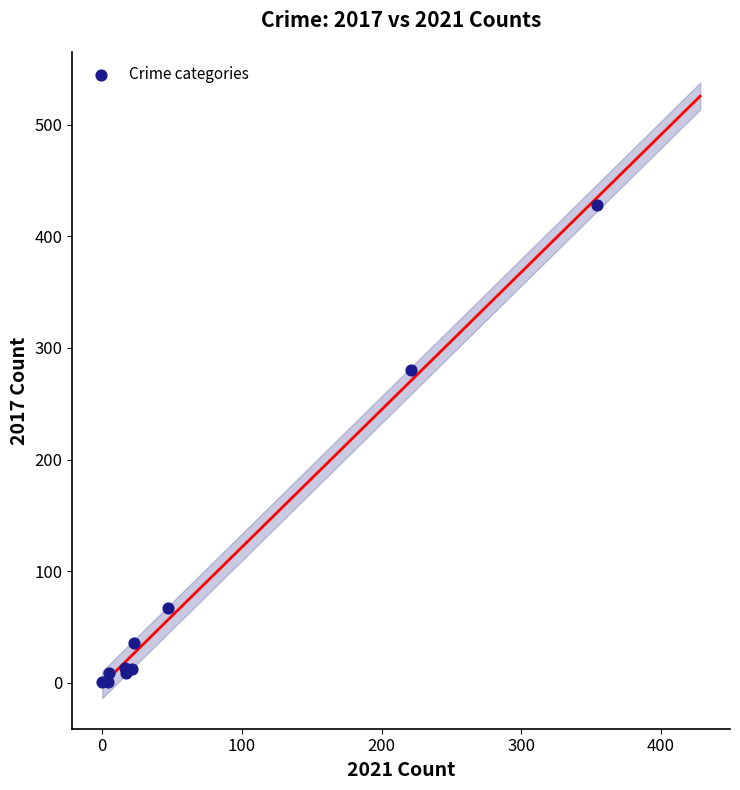

What Y value in the scatter plot is closest to 214?

280